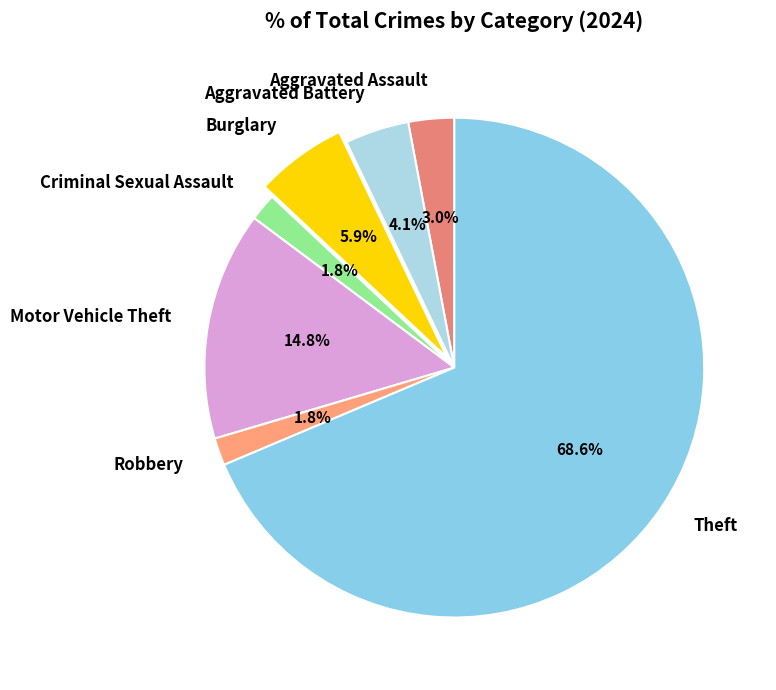

How many segments does this pie chart have?

7